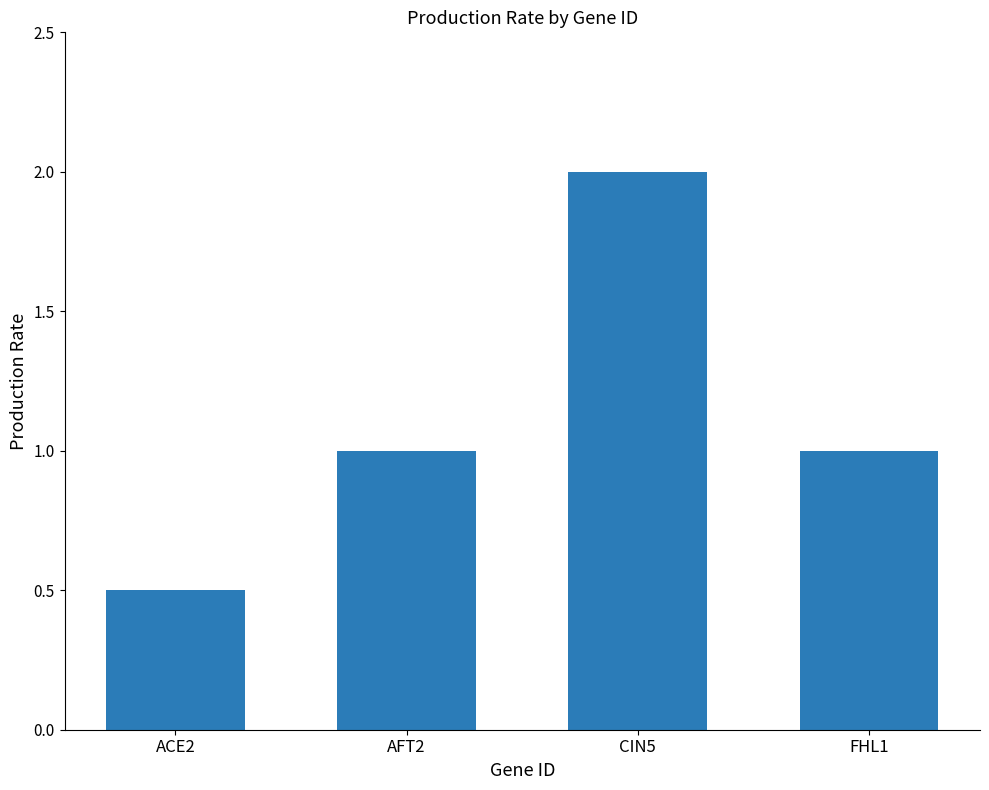

What is the ratio of the value at ACE2 to the value at AFT2?

0.5